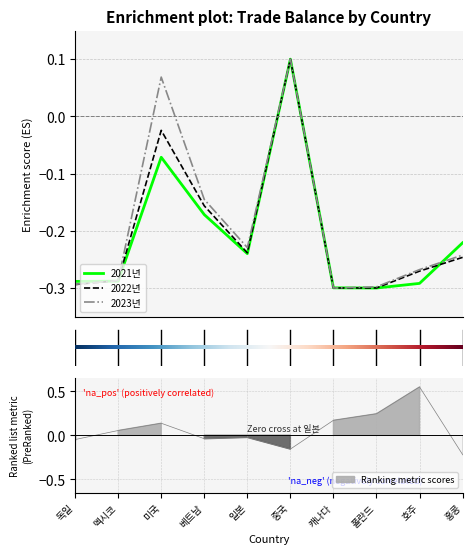

How many interior local valleys does the 2023년 series have?

2